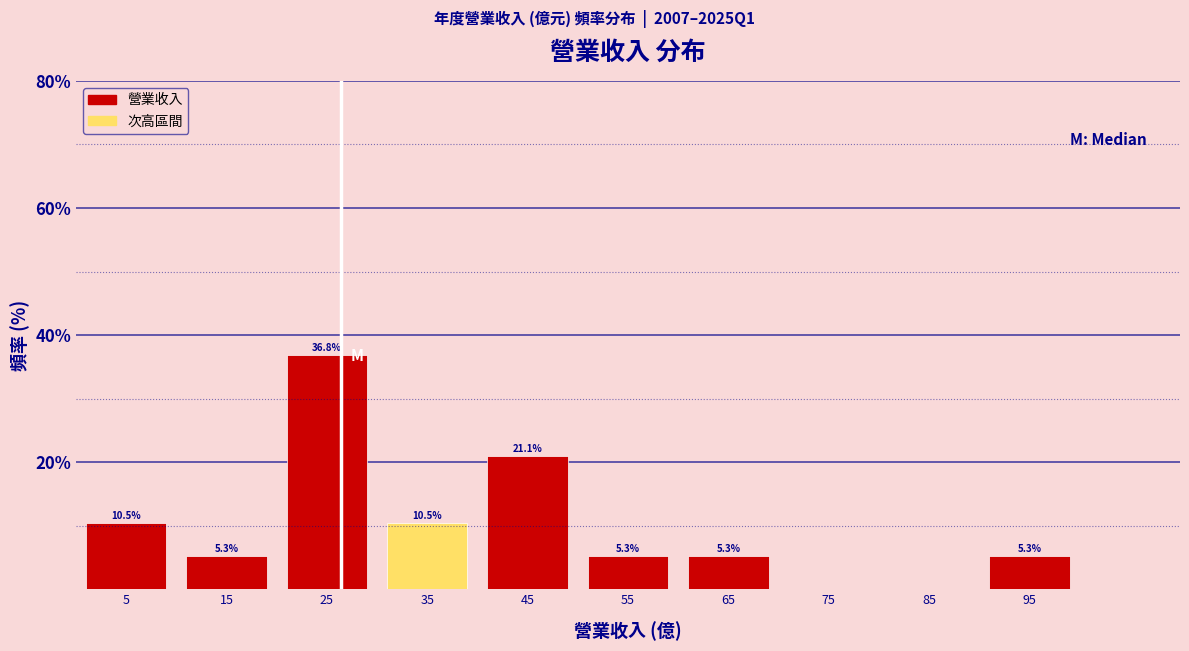

Which range on the x-axis has the tallest bar?

20 to 30